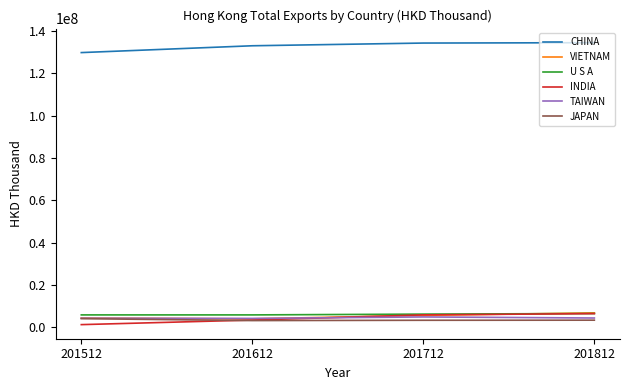

What is the sum of all TAIWAN values?

18016794.9